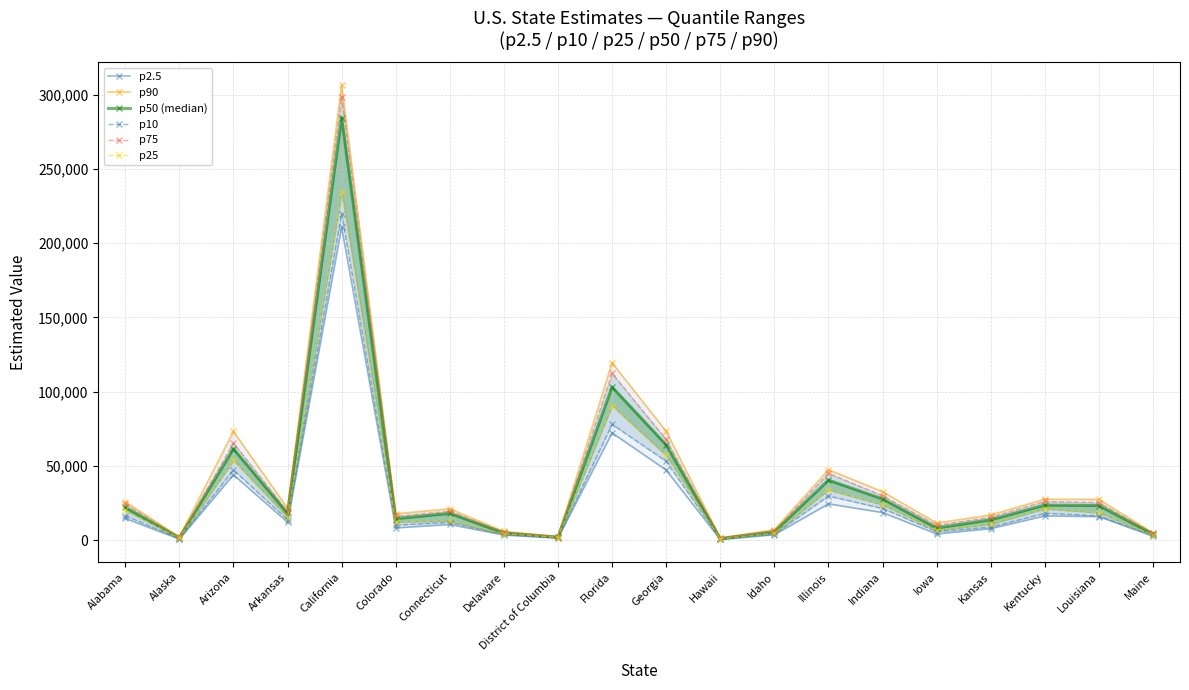

What position from the right is Connecticut?

14